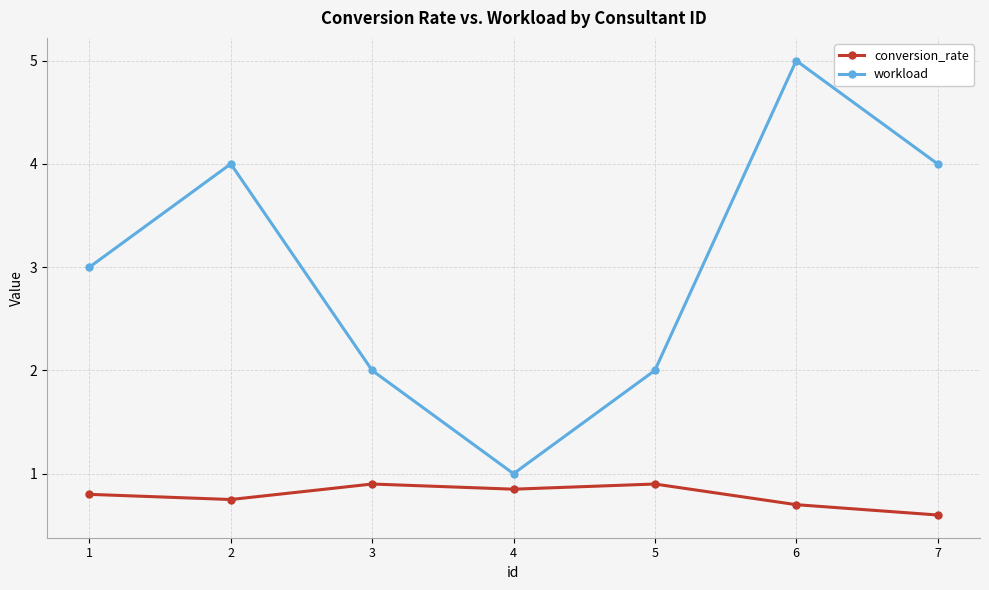

The conversion_rate series shows 0.7 at 6. True or false?

True